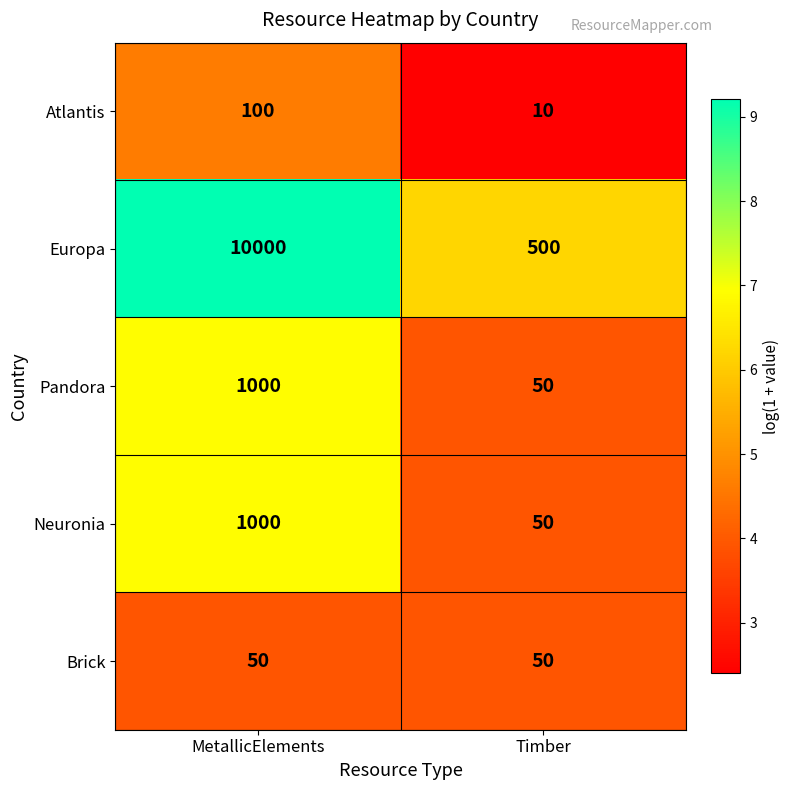

Is it true that Brick equals 90 at Timber?

False